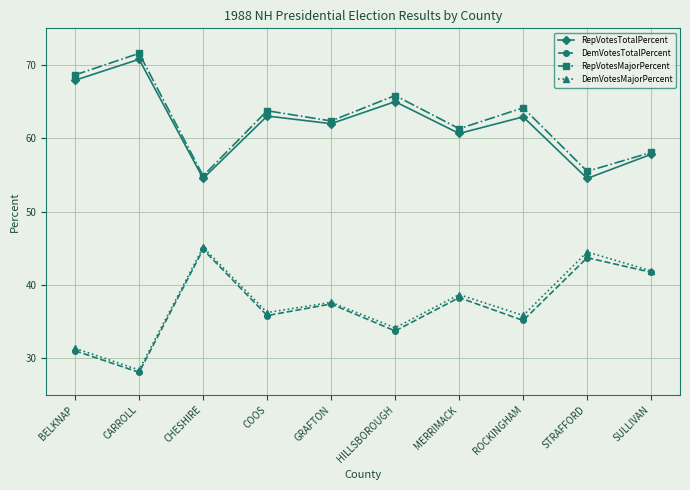

At how many categories does at least one series exceed 30?

10